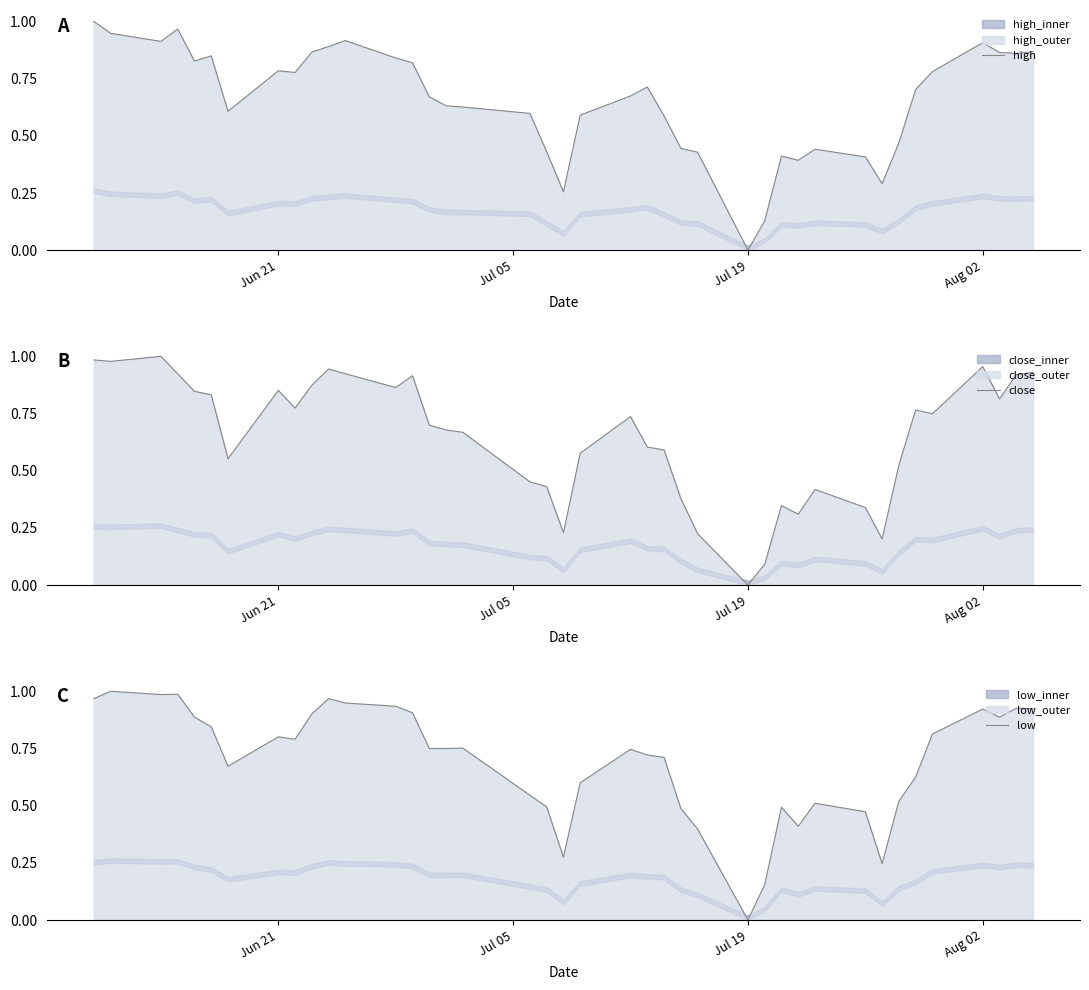

Which series has the largest total across all categories?

low